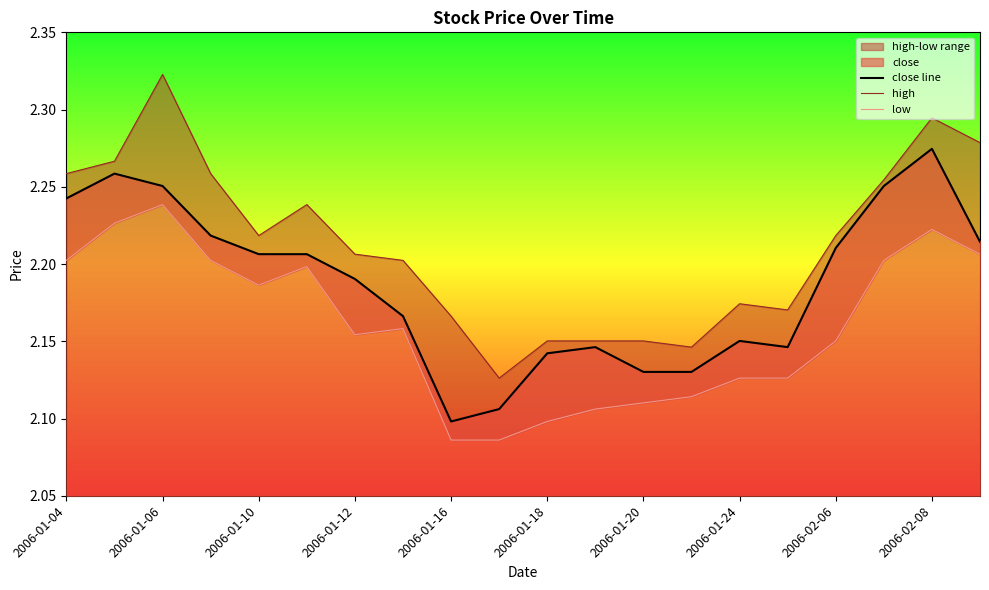

The value of close line at 2006-01-12 is 1.0. True or false?

False